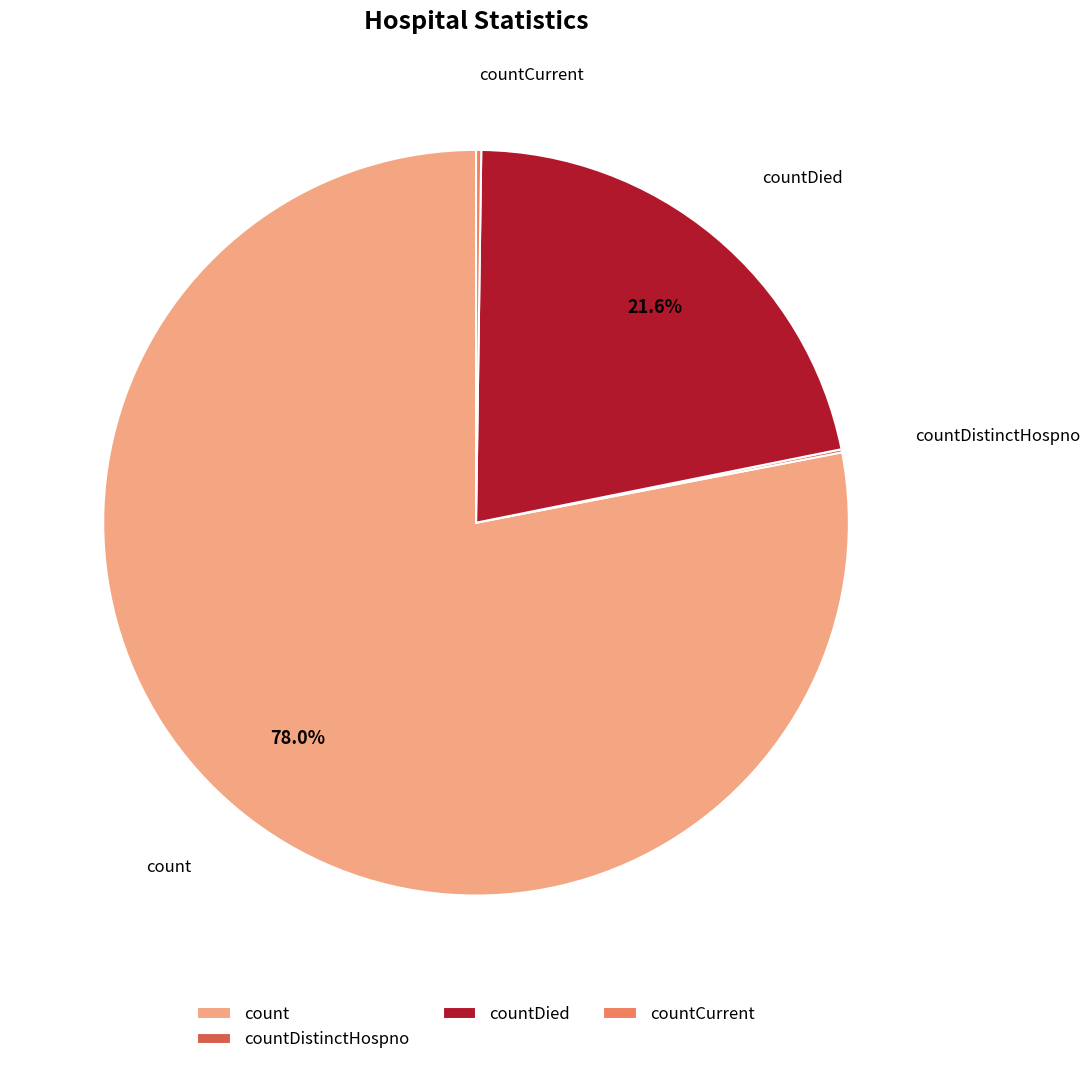

To the nearest percent, what is the difference between the largest and smallest slice percentages?

78%